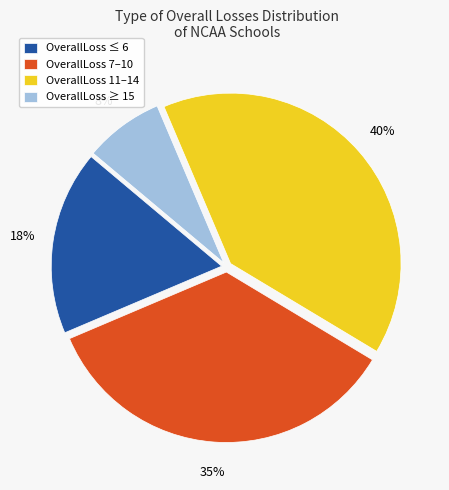

Rank the categories by value from lowest to highest.

OverallLoss ≥ 15, OverallLoss ≤ 6, OverallLoss 7–10, OverallLoss 11–14